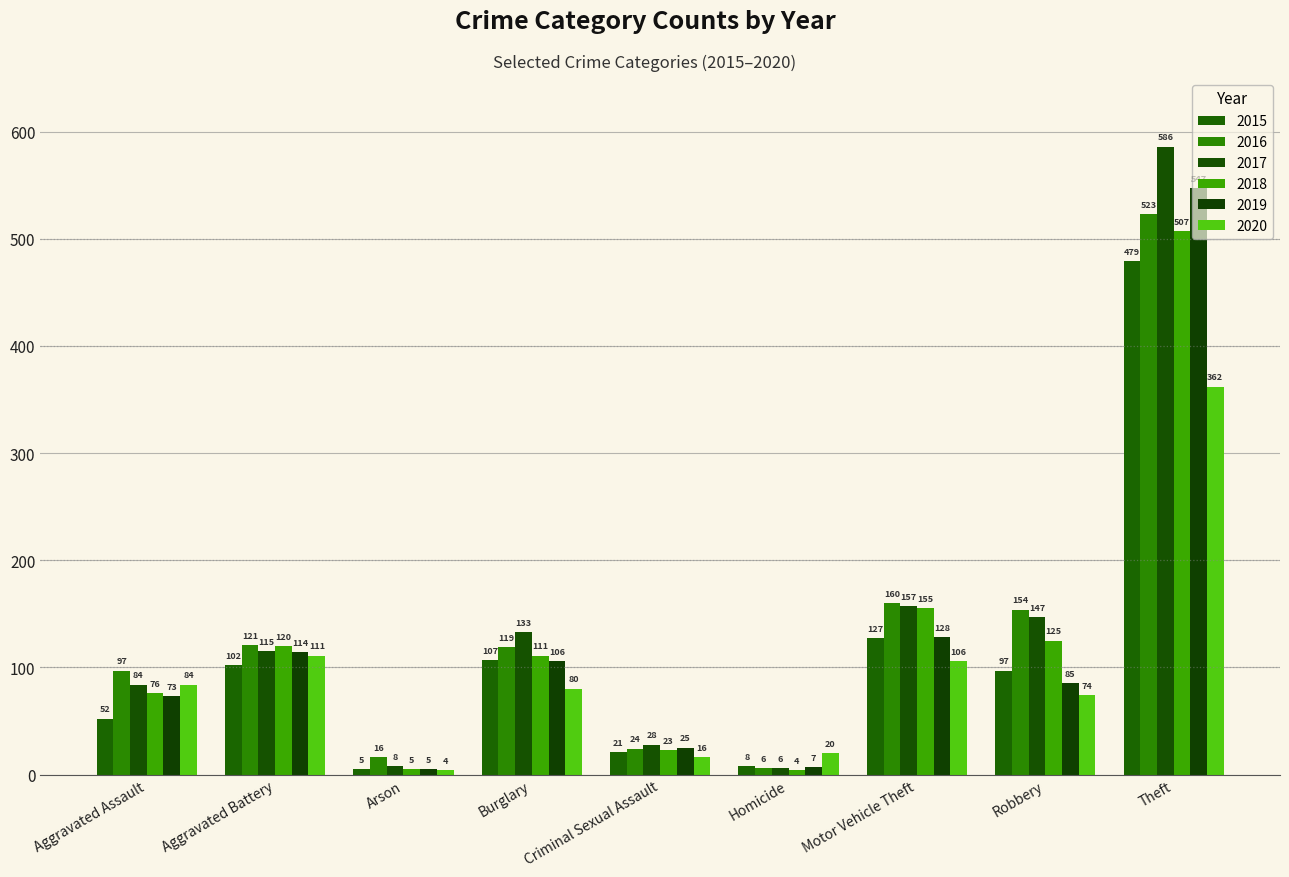

Is it true that 2020 equals 4 at Homicide?

False